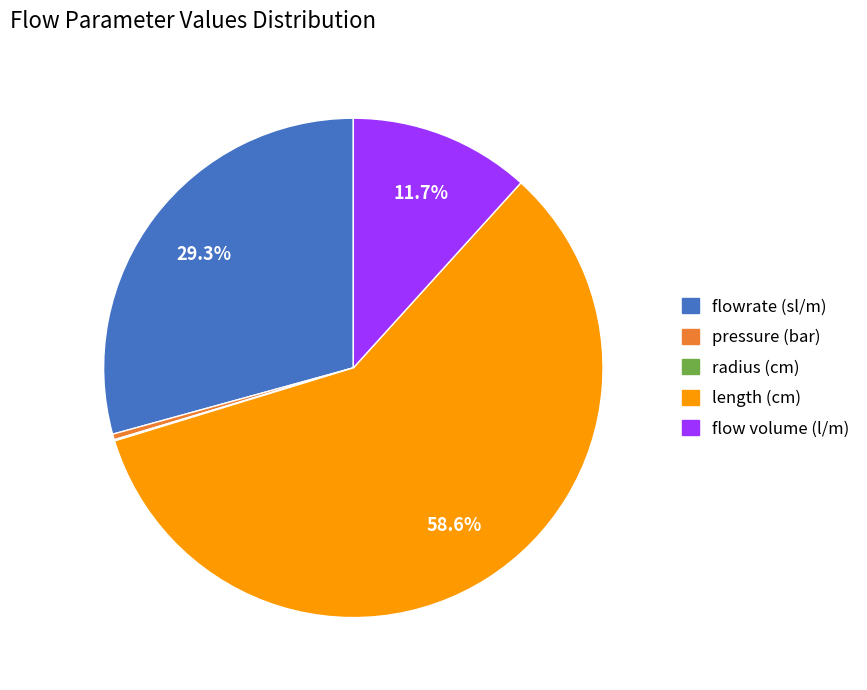

What is the largest slice in the pie chart?

length (cm)